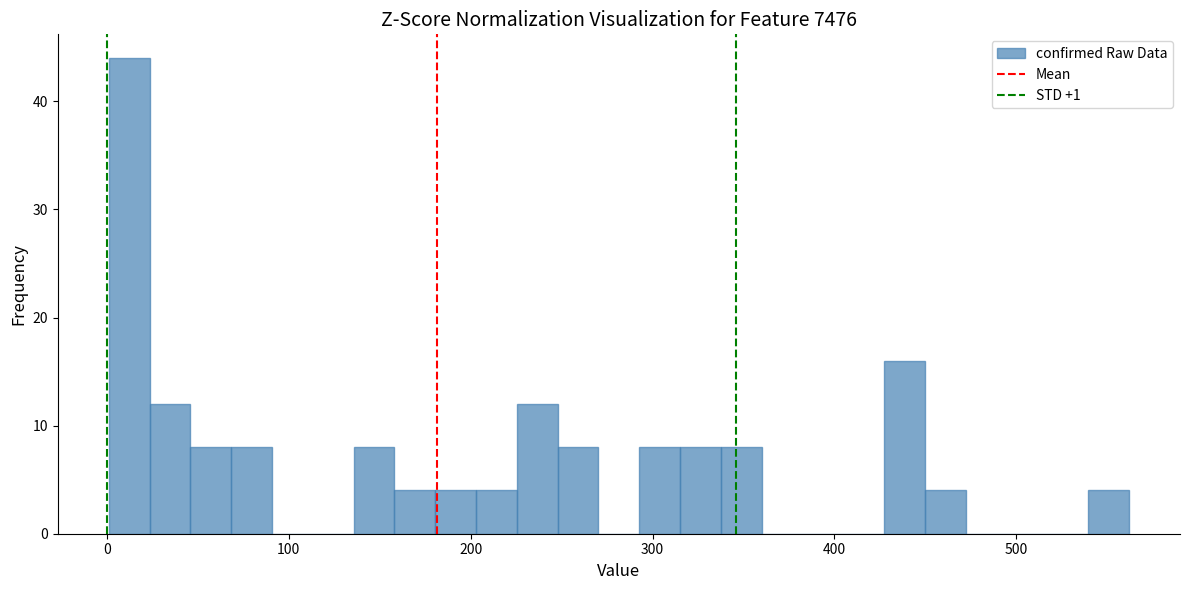

Around what value on the x-axis is the tallest bar? Give the approximate position of its centre, as read against the axis.

10